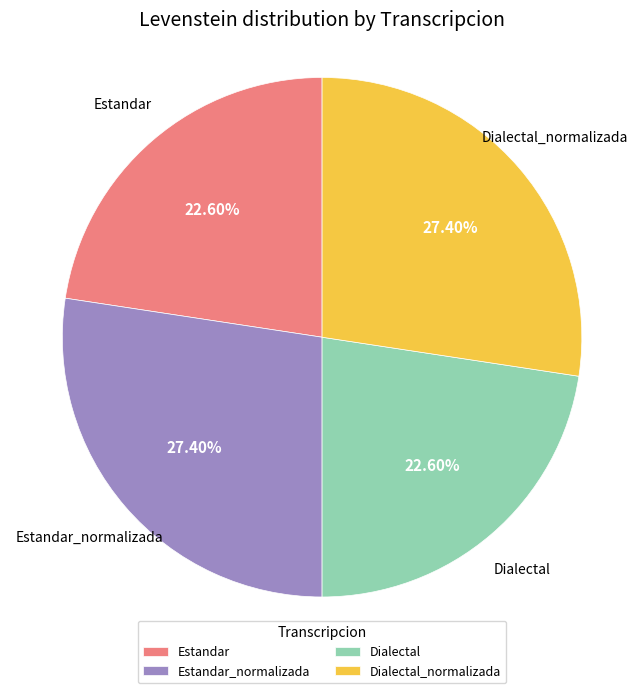

Does any single category account for the majority?

No